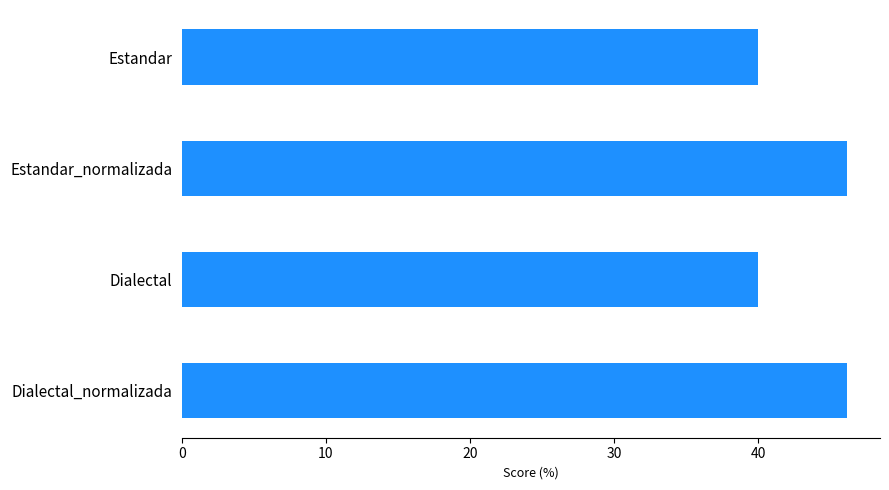

Reading top to bottom, what are all the values shown in this chart?

Estandar=40.0	Estandar_normalizada=46.2	Dialectal=40.0	Dialectal_normalizada=46.2